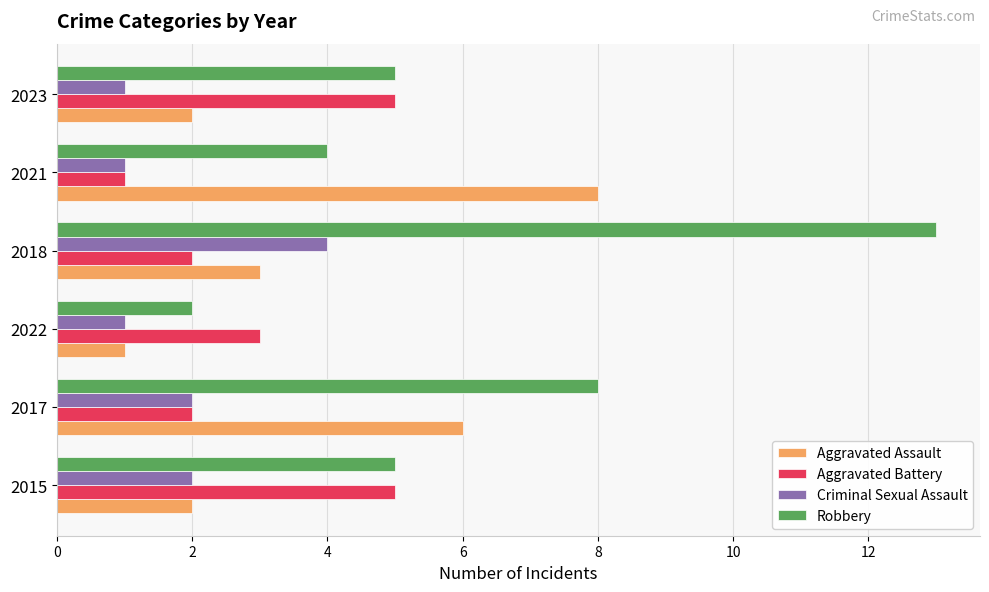

List the series in order of their overall mean, lowest first.

Criminal Sexual Assault, Aggravated Battery, Aggravated Assault, Robbery